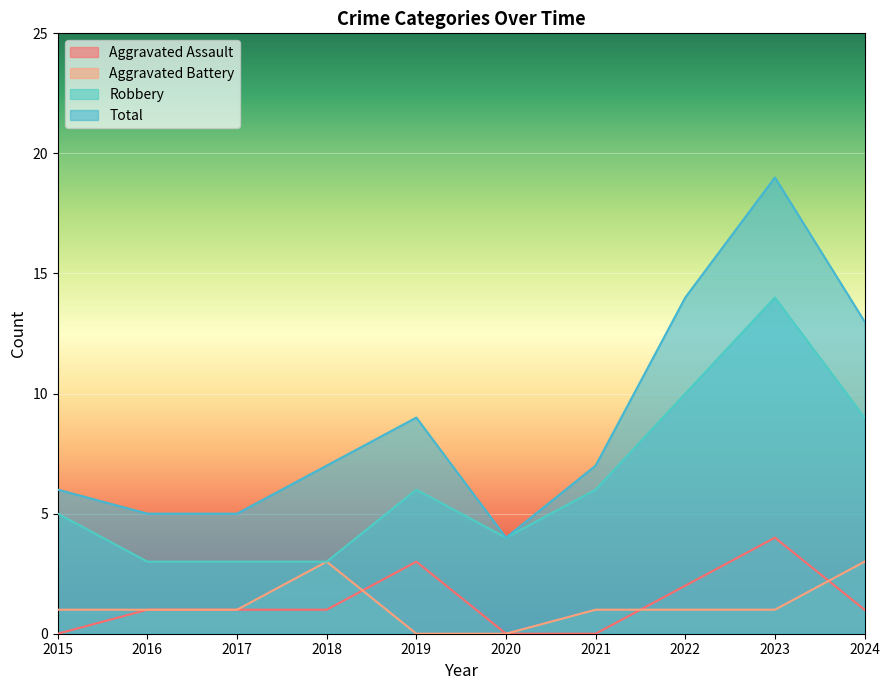

Reading left to right, list all the values displayed in this chart.

Aggravated Assault: 2015=0	2016=1	2017=1	2018=1	2019=3	2020=0	2021=0	2022=2	2023=4	2024=1
Aggravated Battery: 2015=1	2016=1	2017=1	2018=3	2019=0	2020=0	2021=1	2022=1	2023=1	2024=3
Robbery: 2015=5	2016=3	2017=3	2018=3	2019=6	2020=4	2021=6	2022=10	2023=14	2024=9
Total: 2015=6	2016=5	2017=5	2018=7	2019=9	2020=4	2021=7	2022=14	2023=19	2024=13